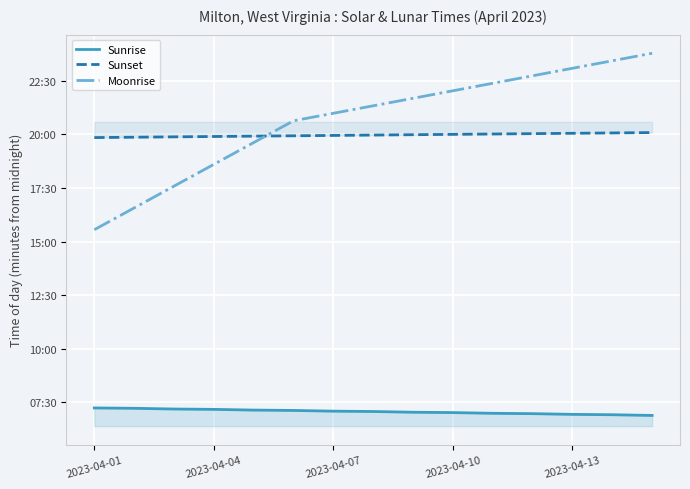

At which label does Sunrise first exceed 7?

2023-04-01